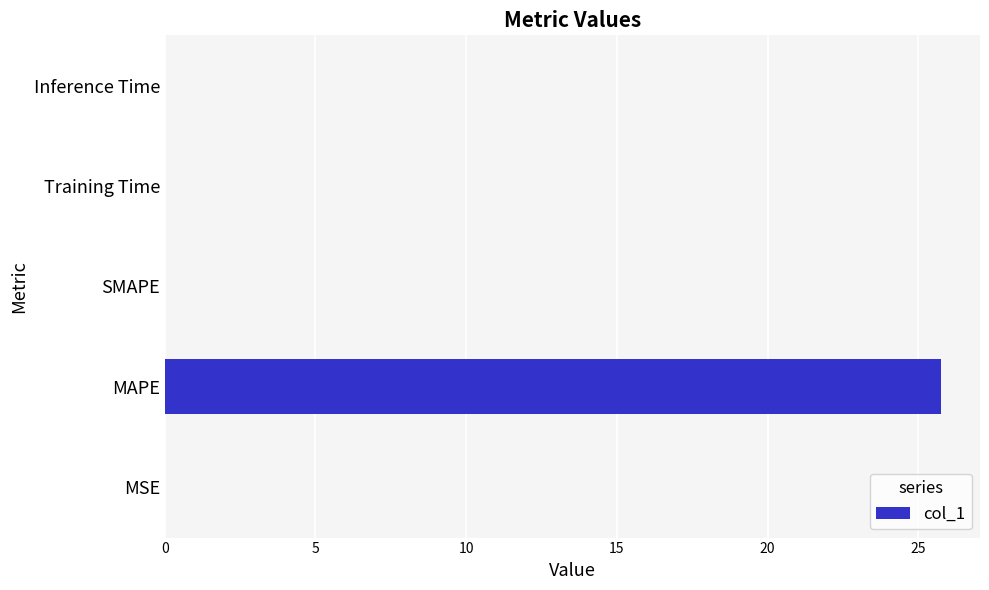

Read the value at MAPE.

25.8